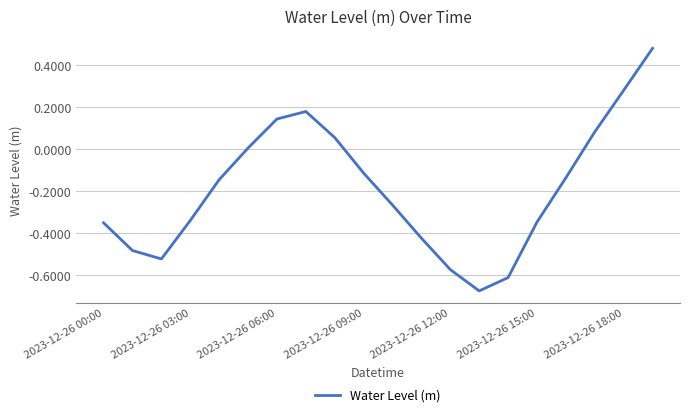

How many interior local peaks (higher than both neighbors) does the data have?

1